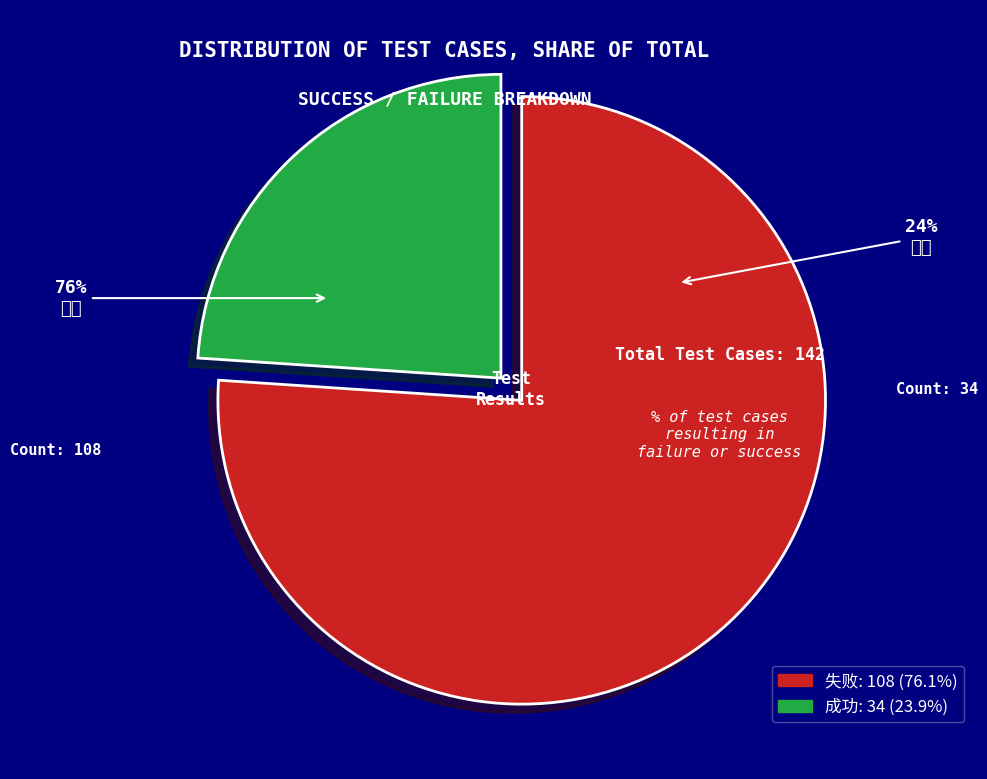

What percentage is the 失败 slice, to the nearest percent?

76%